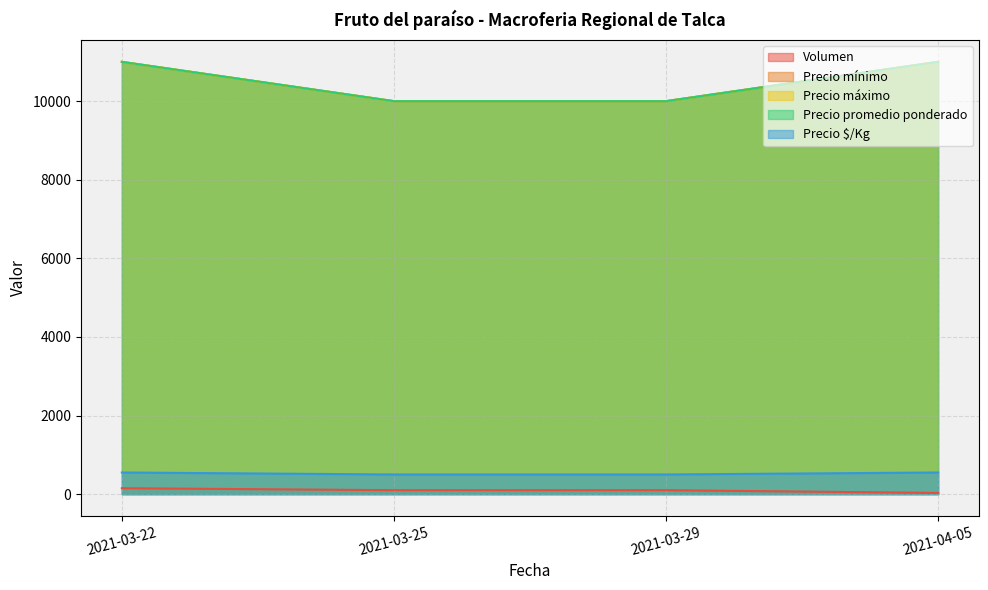

The value of Precio promedio ponderado at 2021-03-29 is 13243. True or false?

False